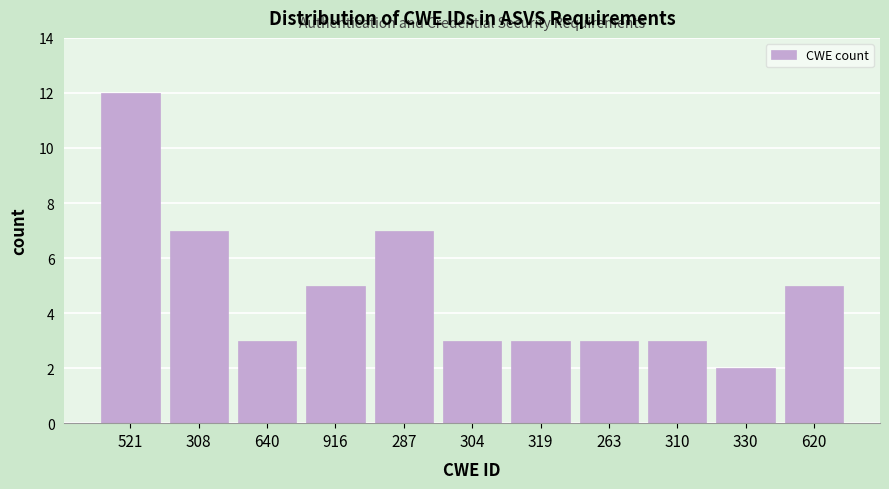

Reading right to left, list all the values displayed in this chart.

5	2	3	3	3	3	7	5	3	7	12